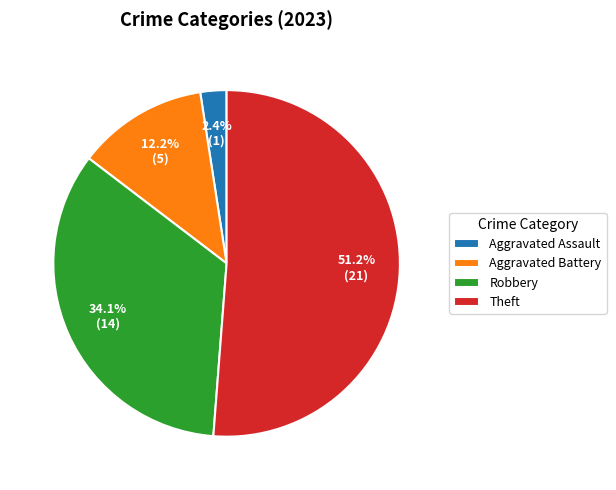

Rank the categories by value from highest to lowest.

Theft, Robbery, Aggravated Battery, Aggravated Assault